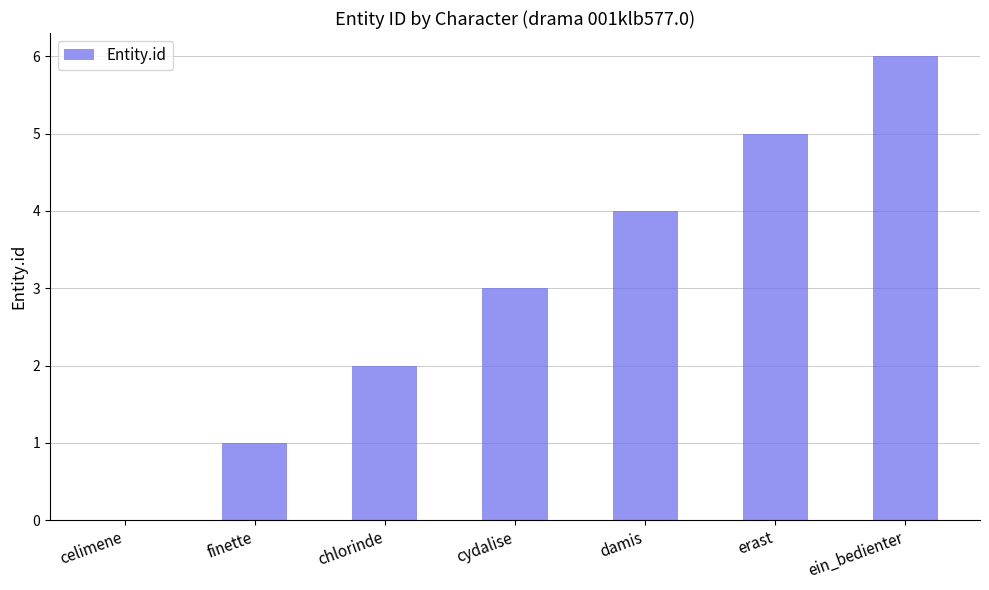

Reading right to left, what are all the values shown in this chart?

ein_bedienter=6	erast=5	damis=4	cydalise=3	chlorinde=2	finette=1	celimene=0